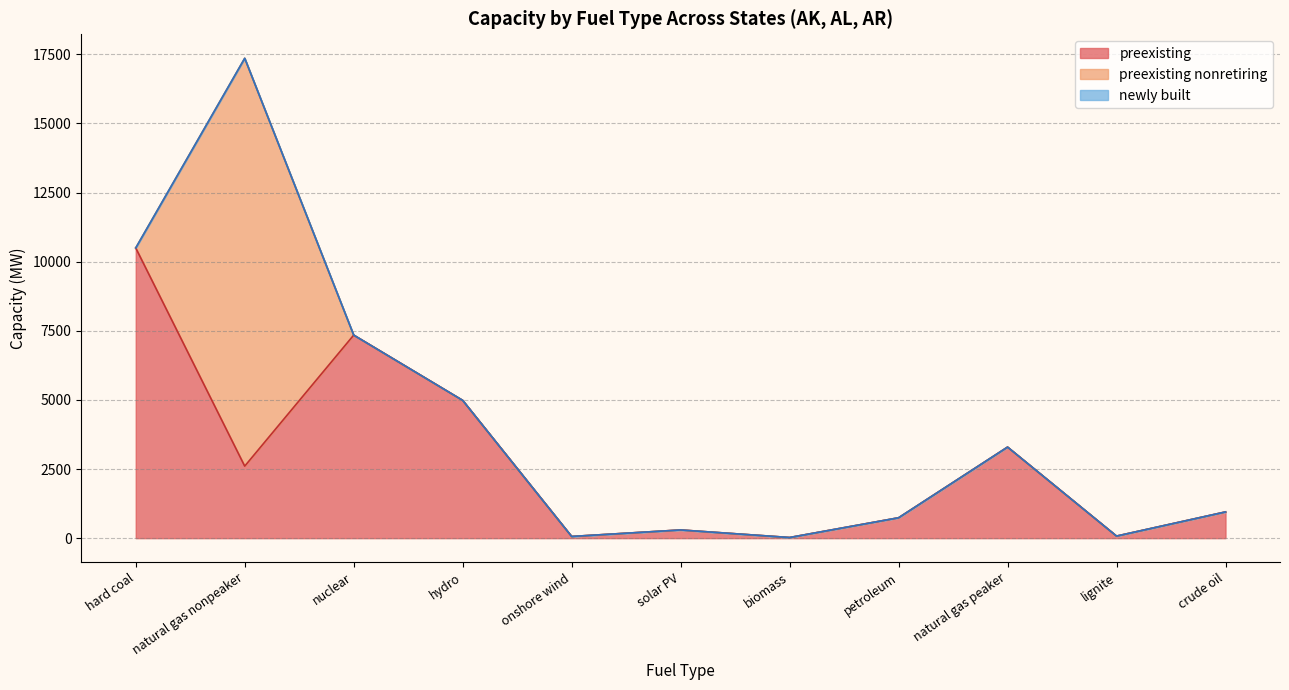

The value of preexisting at hard coal is 10495.5. True or false?

True